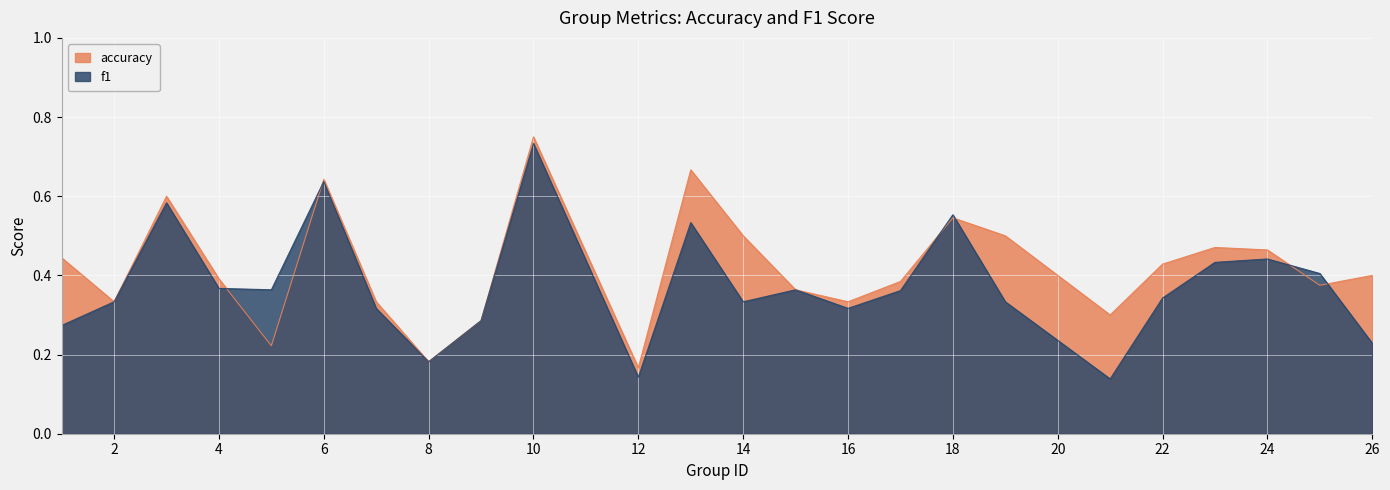

Is the value of accuracy at 1 greater than the value of f1 at 3?

No